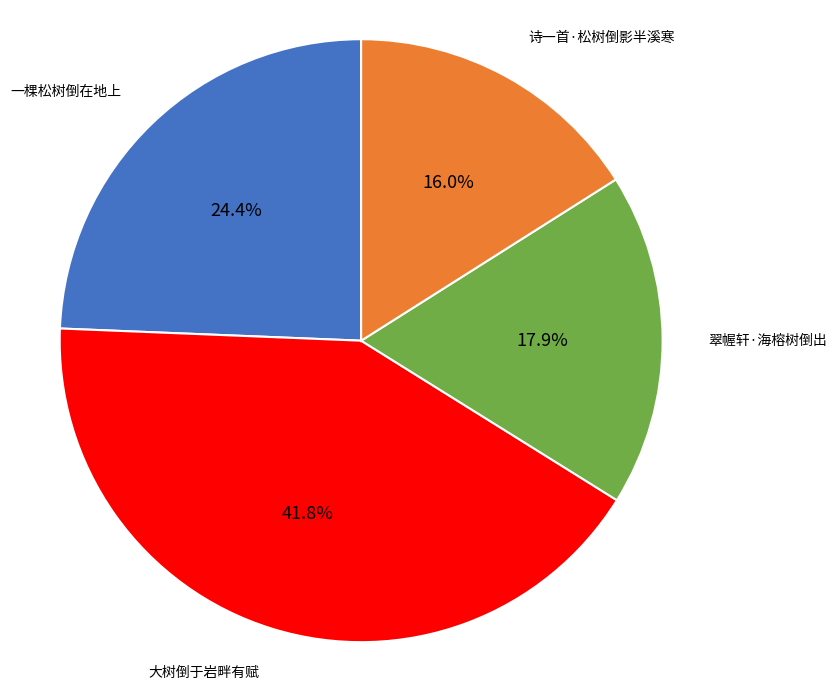

How many slices are in this pie chart?

4